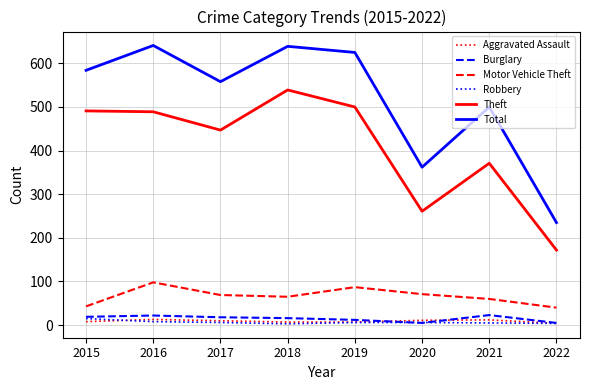

True or false: Theft has a value of 284 at 2022.

False